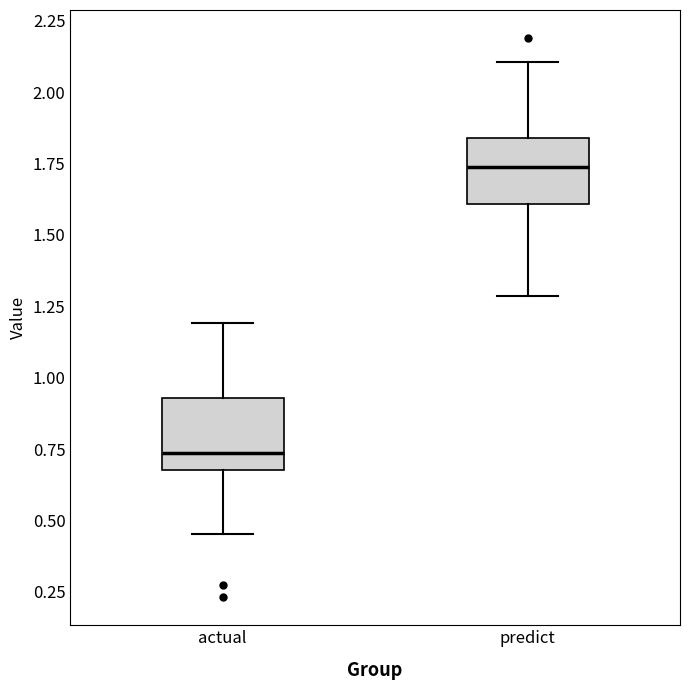

Reading left to right, transcribe this box plot: for each box, give where its median line is, the range the box spans, and where its two whiskers end, as read against the y-axis. The values are not printed on the chart, so give them approximately, as read against the axis.

actual: median 0.75, box 0.70 to 0.95, whiskers 0.45 to 1.20
predict: median 1.75, box 1.60 to 1.85, whiskers 1.30 to 2.10